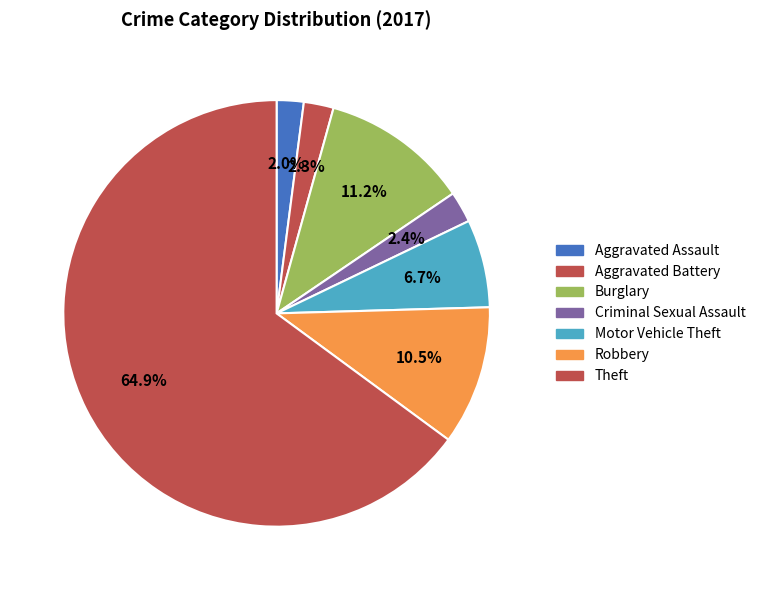

Rank the categories by value from lowest to highest.

Aggravated Assault, Aggravated Battery, Criminal Sexual Assault, Motor Vehicle Theft, Robbery, Burglary, Theft